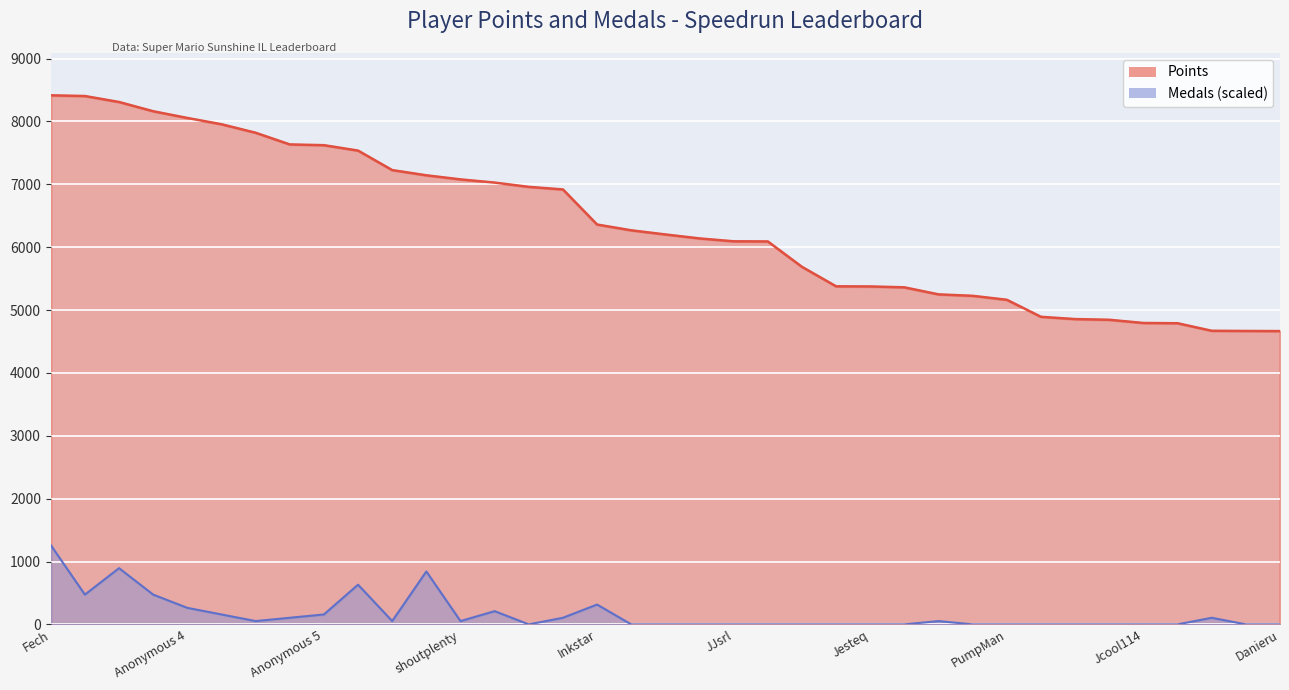

Which category has the lowest value across all series?

Anonymous 6